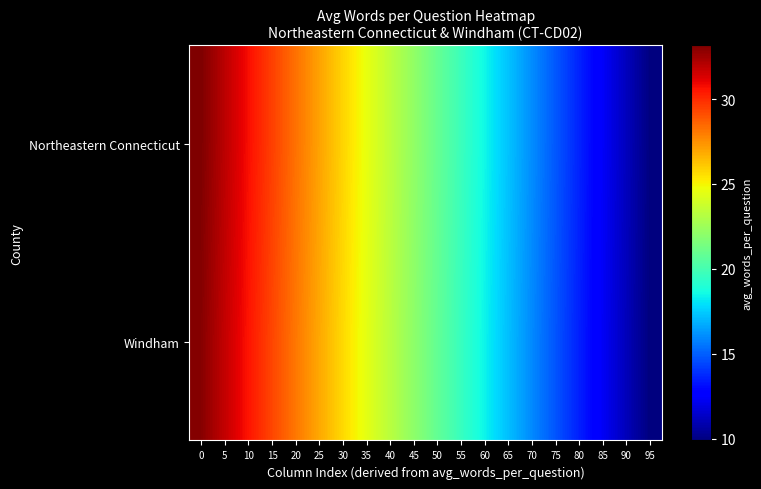

List the series in order of their peak value, lowest first.

Windham, Northeastern Connecticut